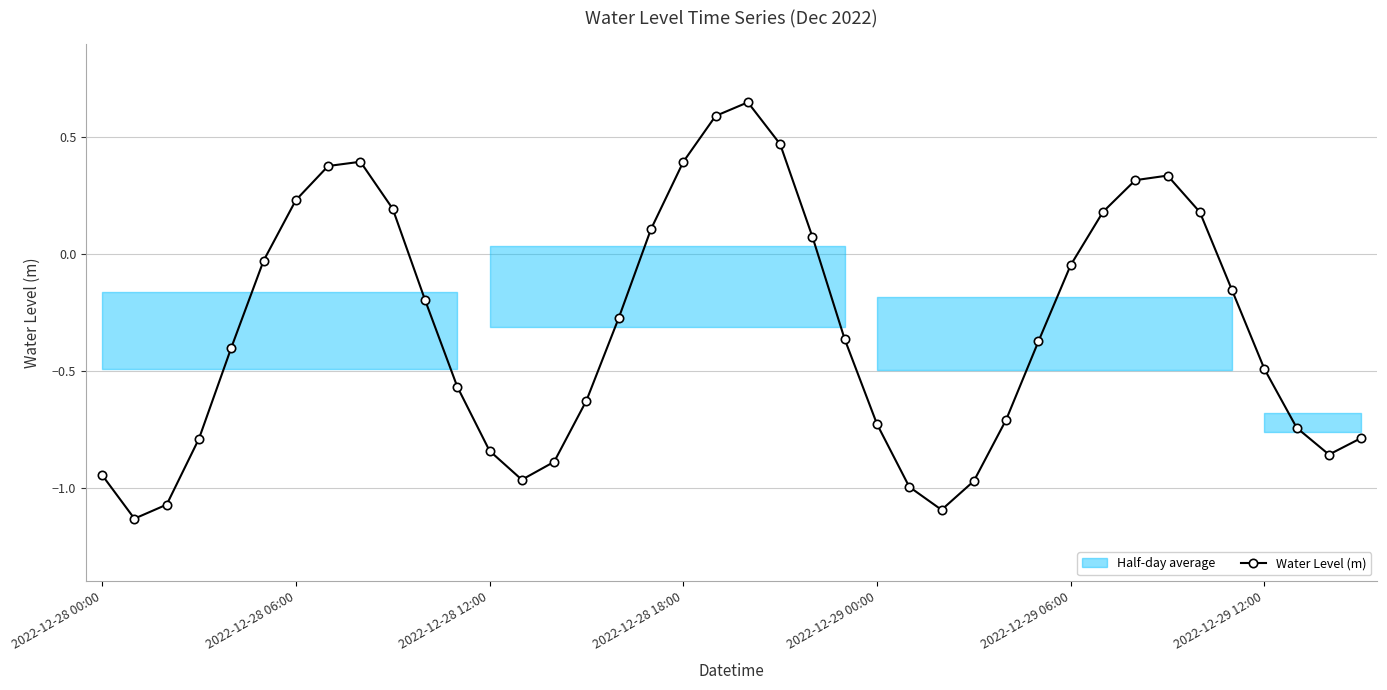

How many values are above zero?

14